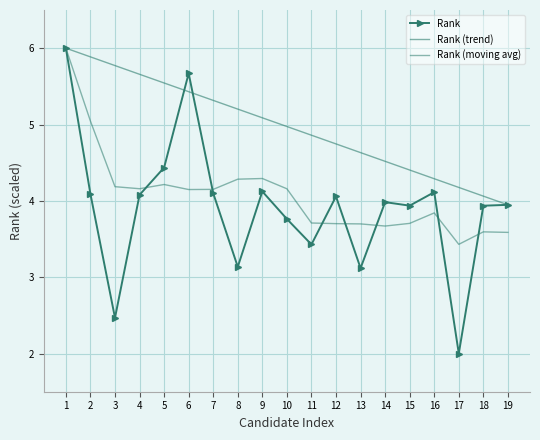

At which label does the data first exceed 3?

1